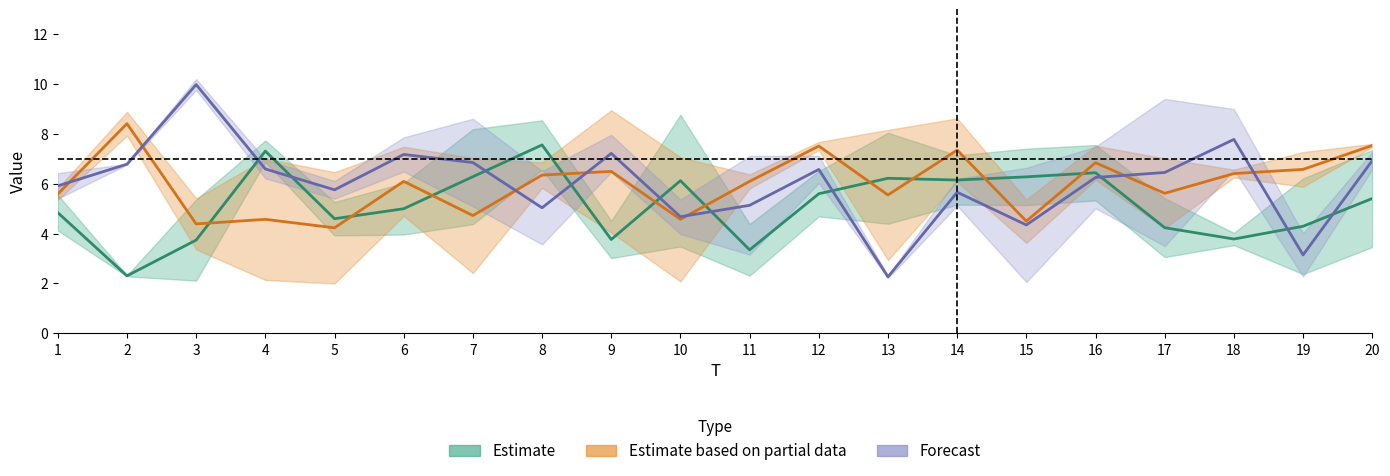

How many lines are shown in the chart?

3